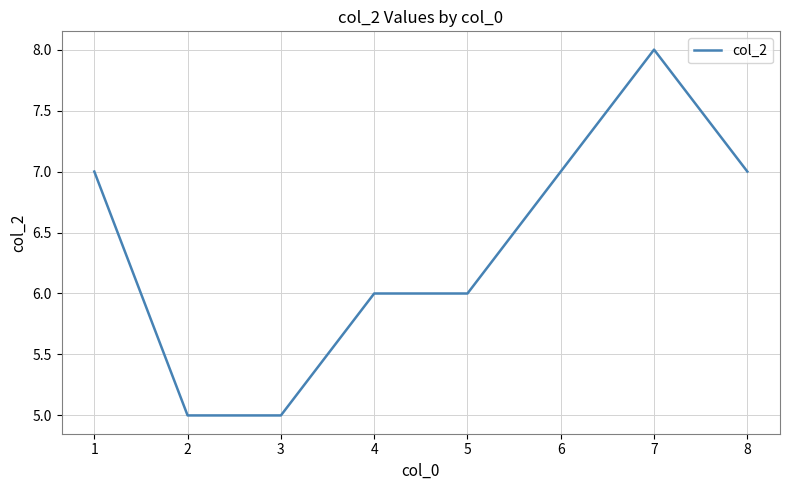

Is this an area chart (filled region under the line)?

No